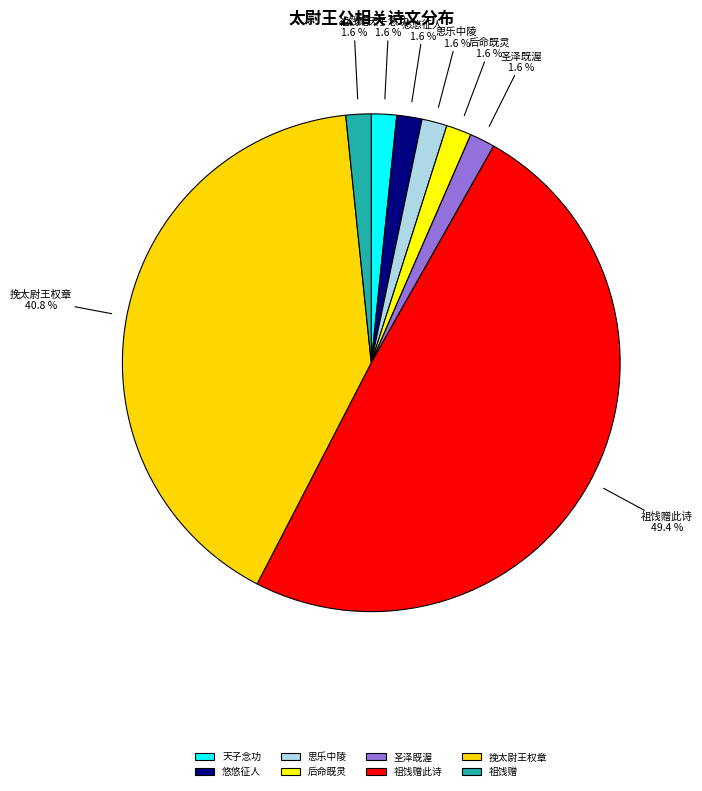

Is 挽太尉王权章 the majority of the pie?

No